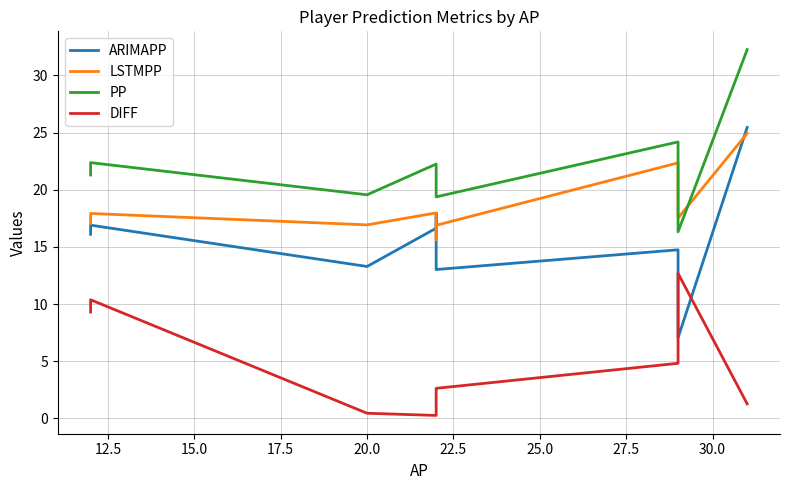

What is the greatest value displayed?

32.3